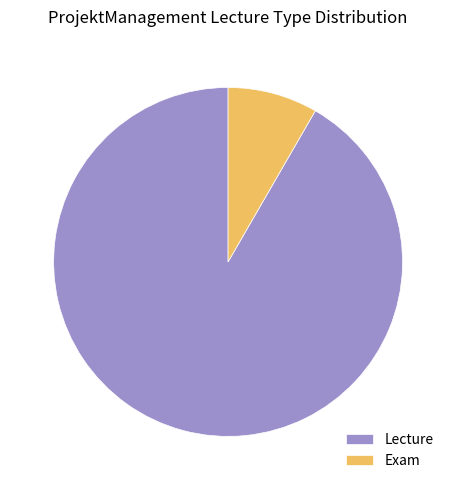

Combined, do Lecture and Exam account for over 50%?

Yes